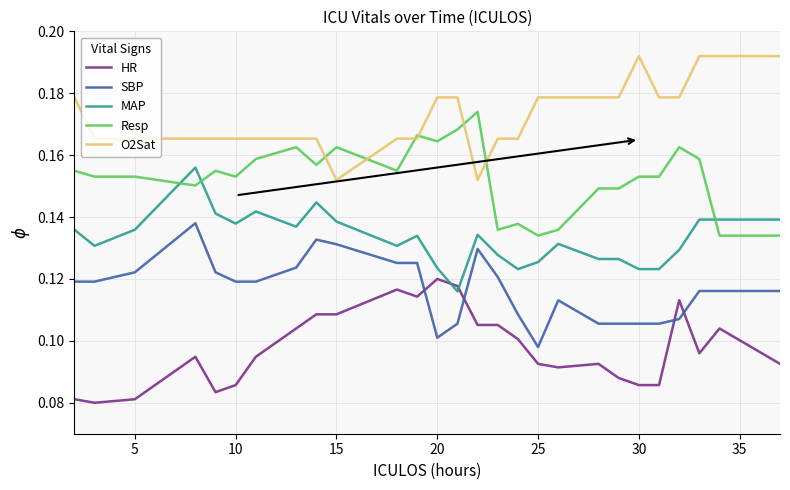

How many lines are shown in the chart?

5